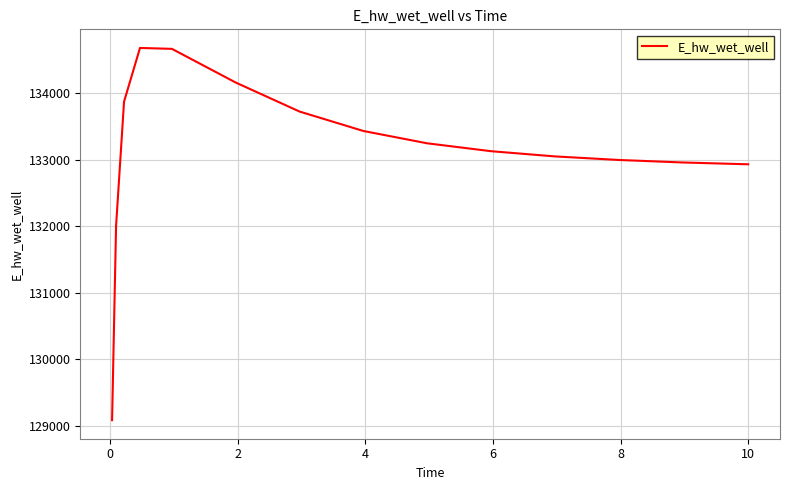

How many lines are shown in the chart?

1